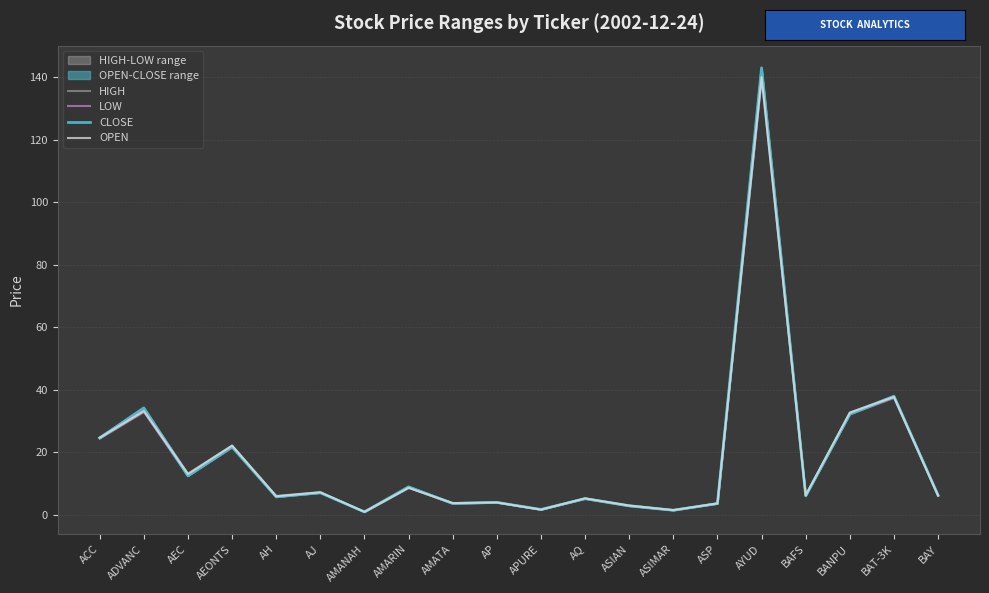

What is the label of the 2nd point from the right?

BAT-3K